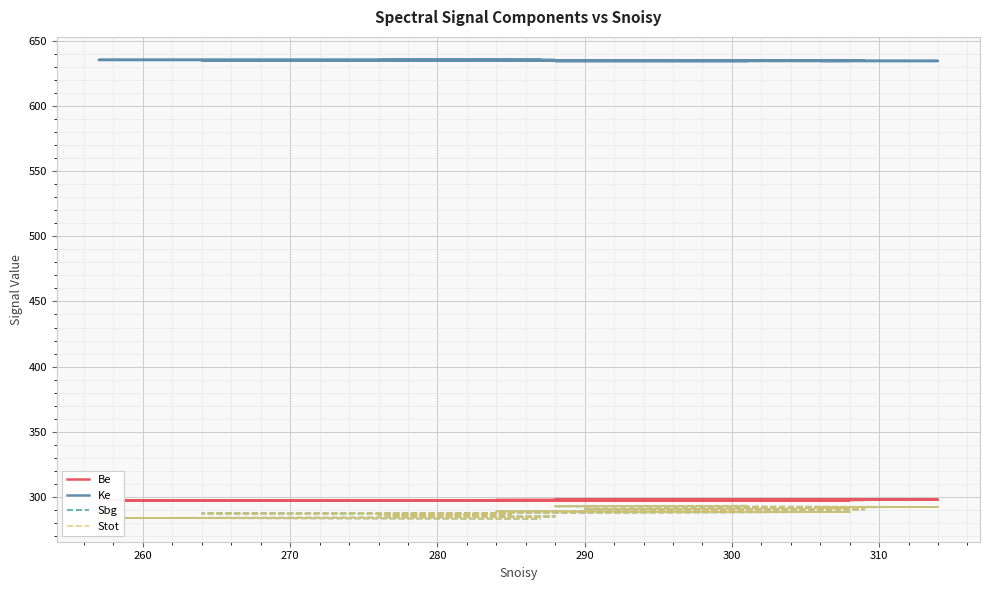

The Stot series shows 485.3 at 11. True or false?

False